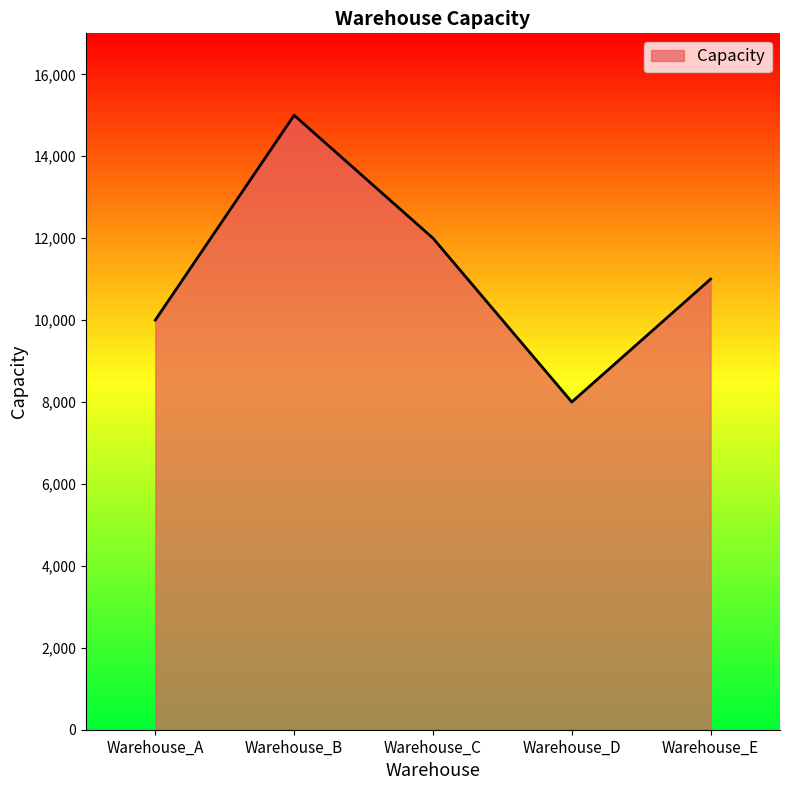

Between Warehouse_D and Warehouse_B, which is larger?

Warehouse_B